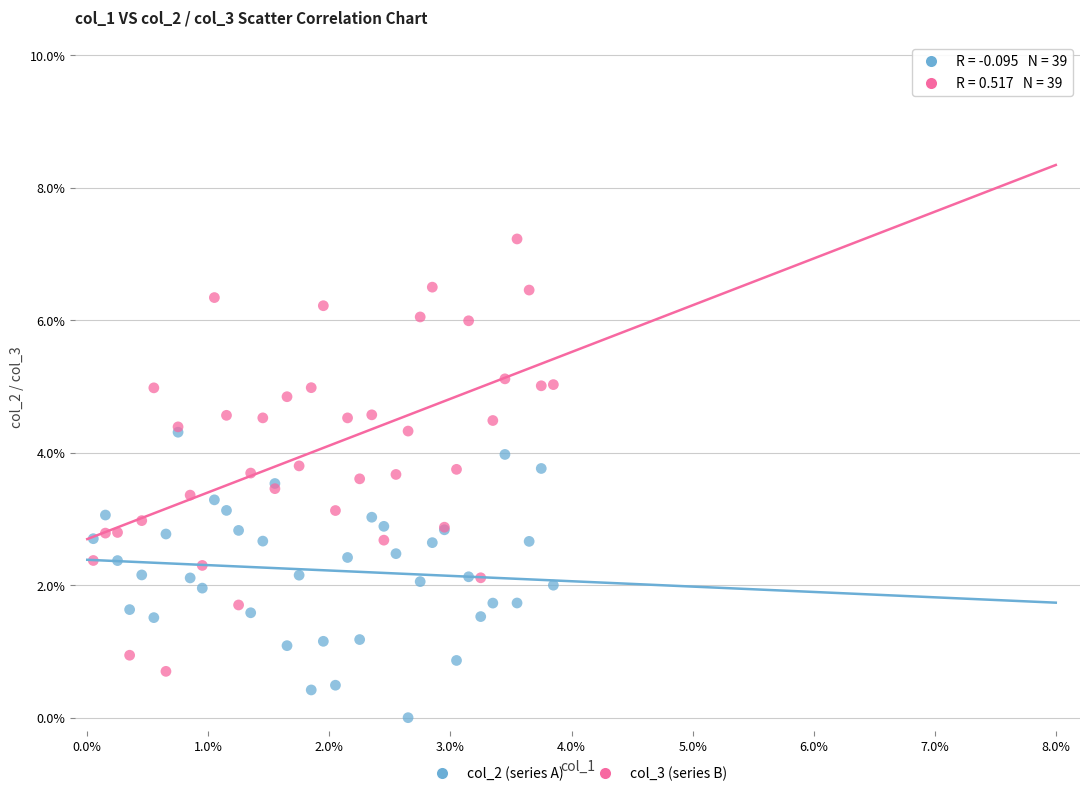

Which series contains the lowest Y value?

col_2 (series A)